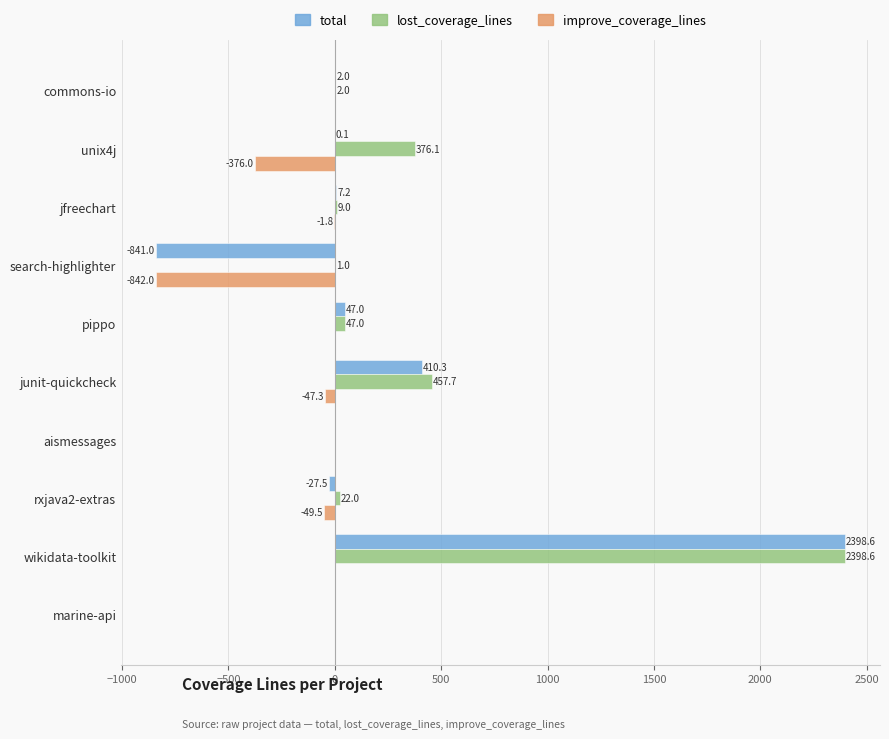

At which label does total reach its peak?

wikidata-toolkit